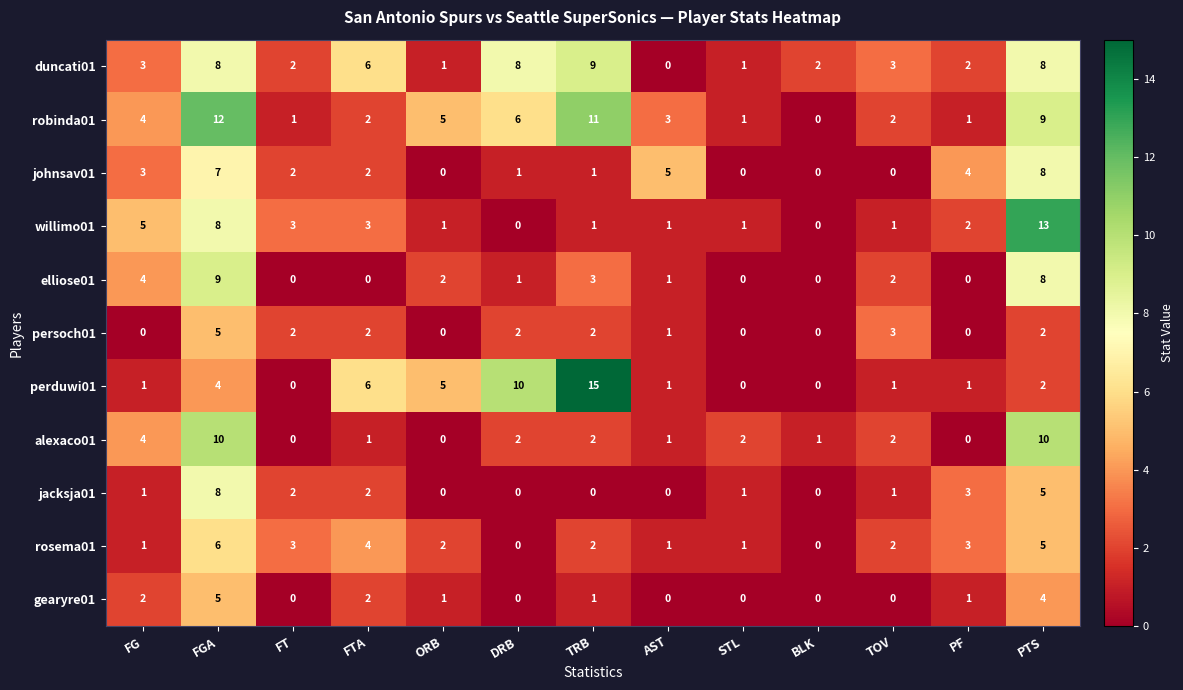

What is the difference between the second highest and minimum values in the persoch01 series?

3